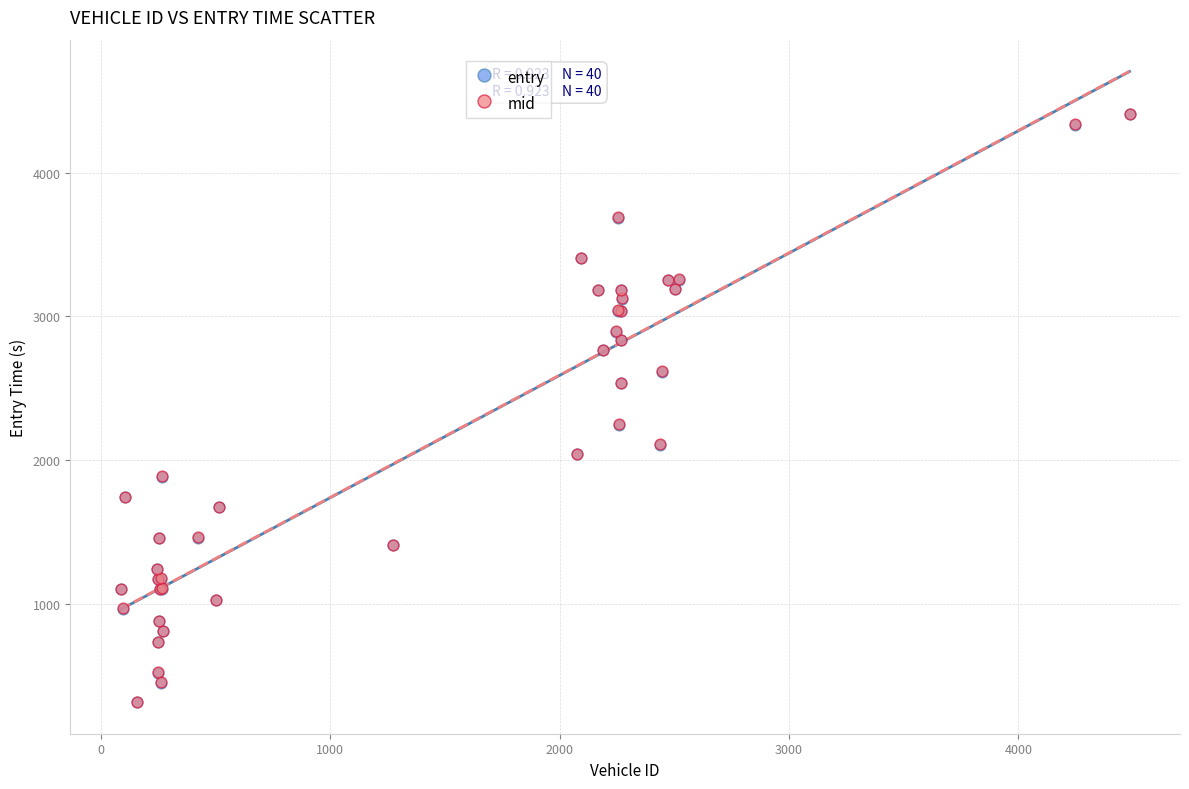

What are all the series names shown in the legend?

entry, mid